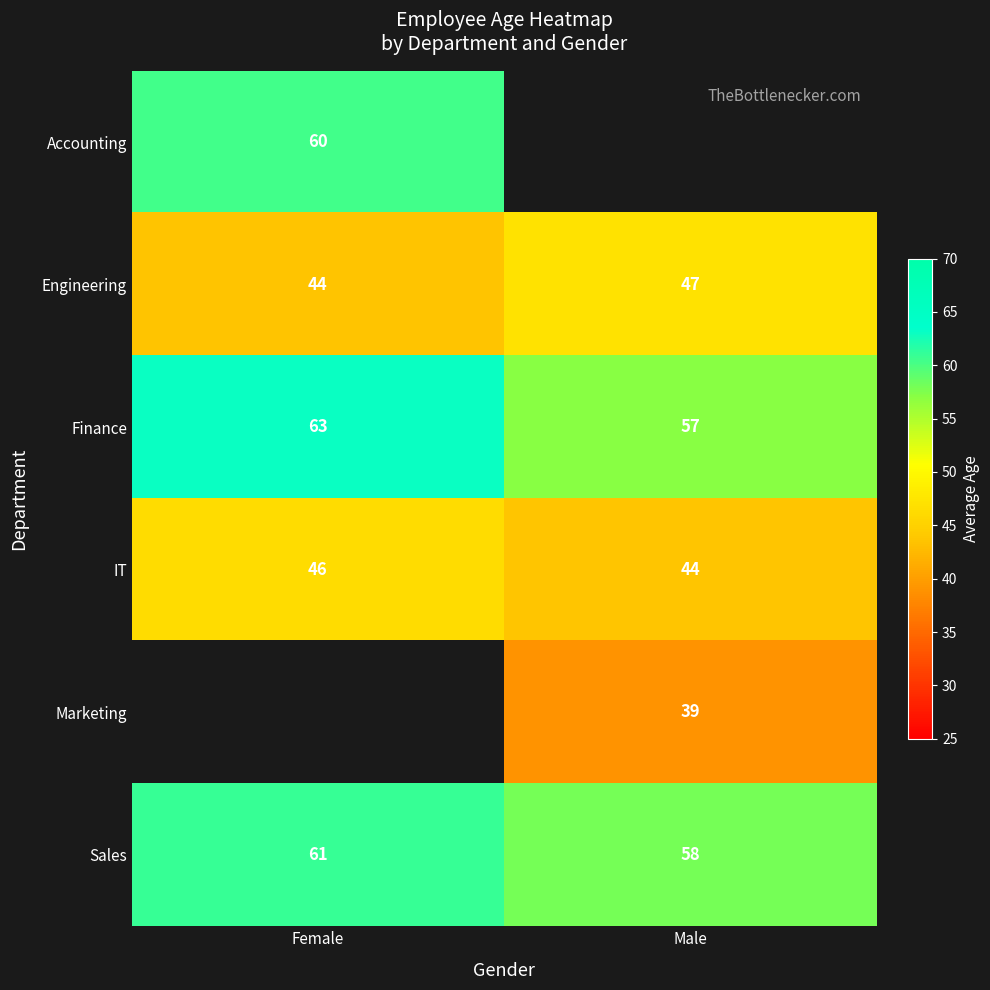

What is the smallest value displayed?

39.0